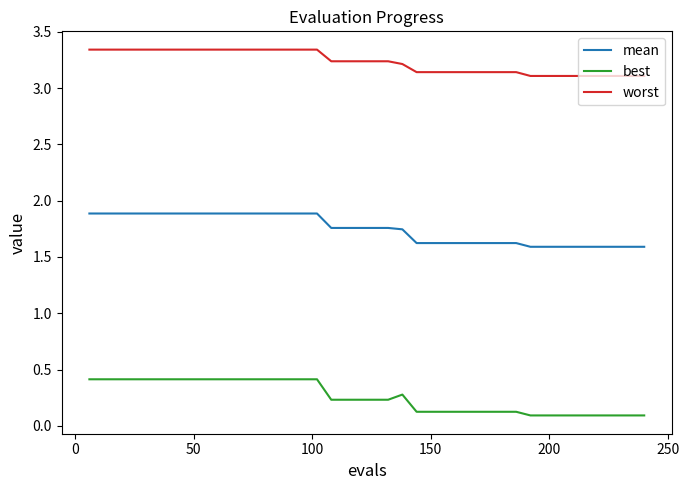

Which series has the largest range (max minus min)?

best